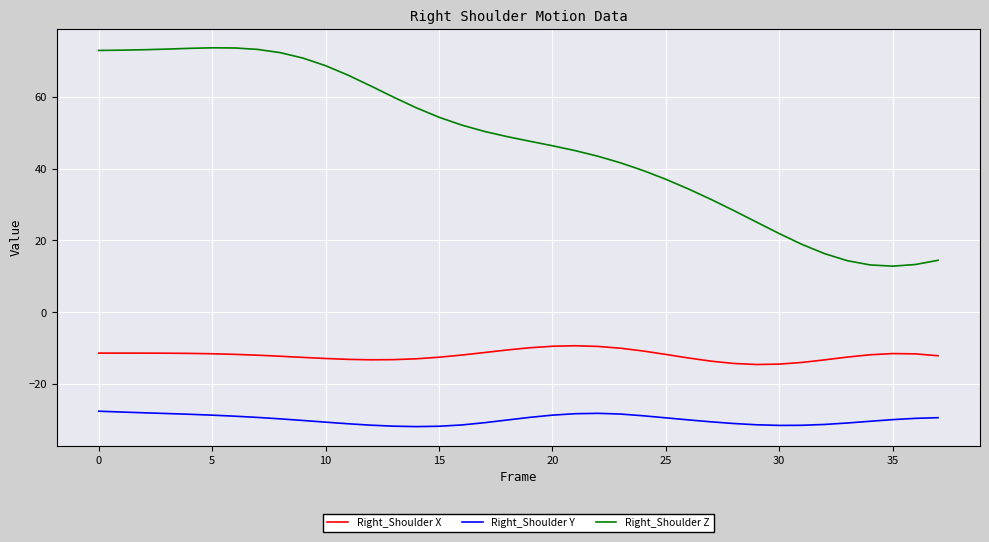

List the series in order of their peak value, lowest first.

Right_Shoulder Y, Right_Shoulder X, Right_Shoulder Z